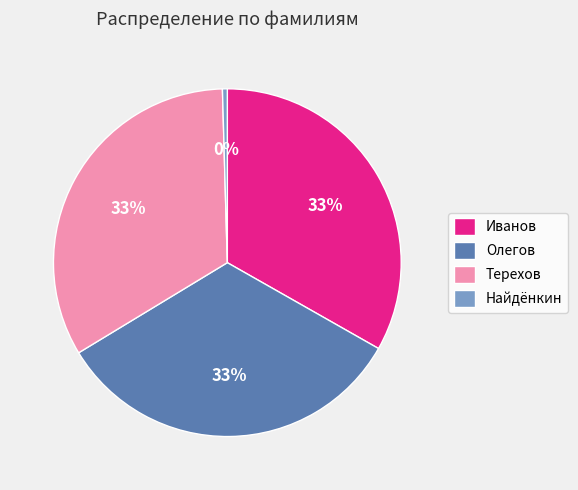

Approximately how many times larger is the value at Иванов compared to Найдёнкин?

73.7